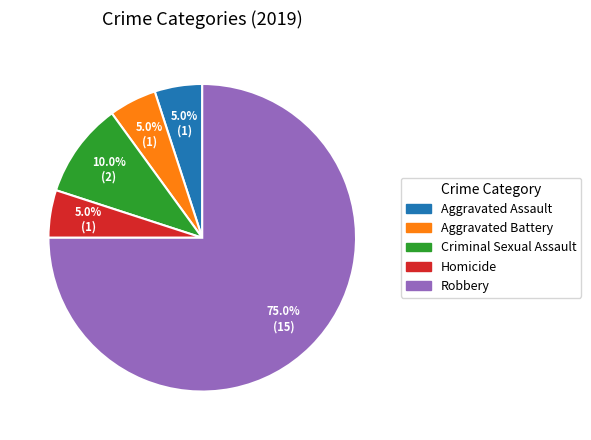

True or false: Homicide accounts for 5% of the total.

True